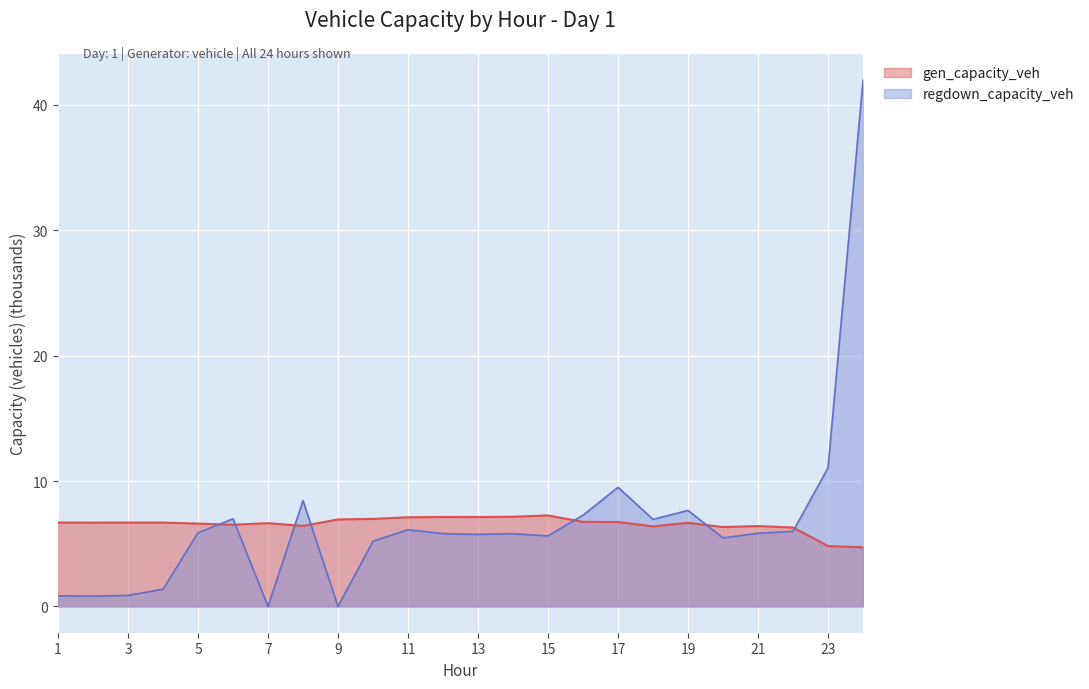

How many data points in gen_capacity_veh are above 6?

22